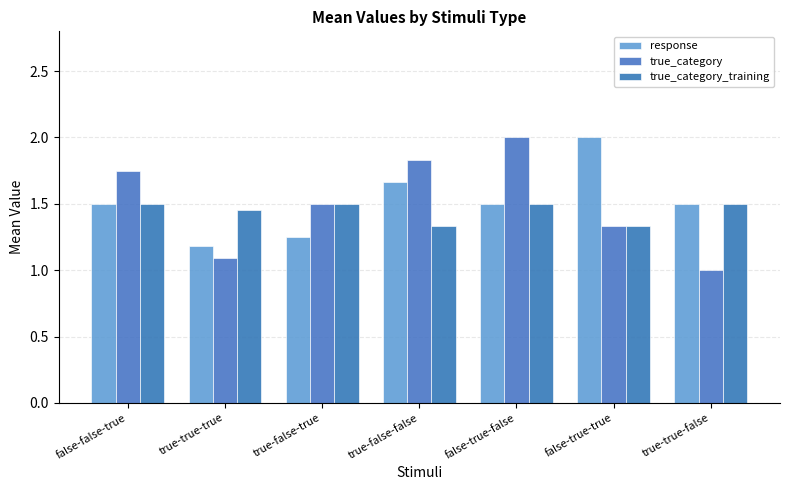

What are all the series names shown in the legend?

response, true_category, true_category_training